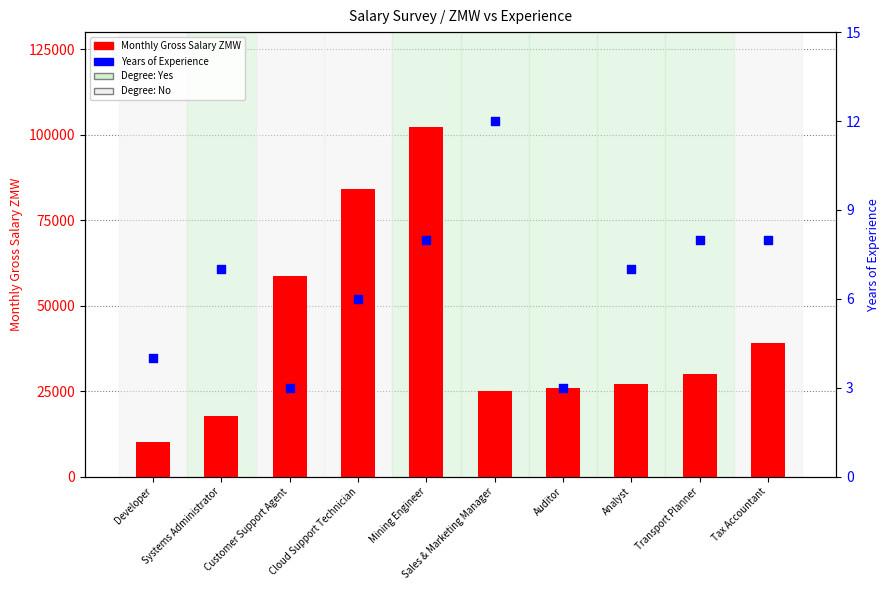

What are all the series names shown in the legend?

Monthly Gross Salary ZMW, Years of Experience